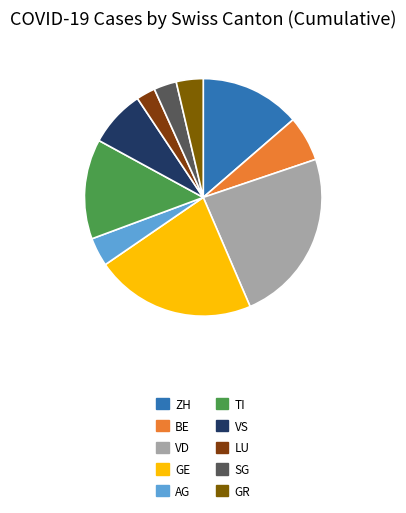

Is LU the majority of the pie?

No